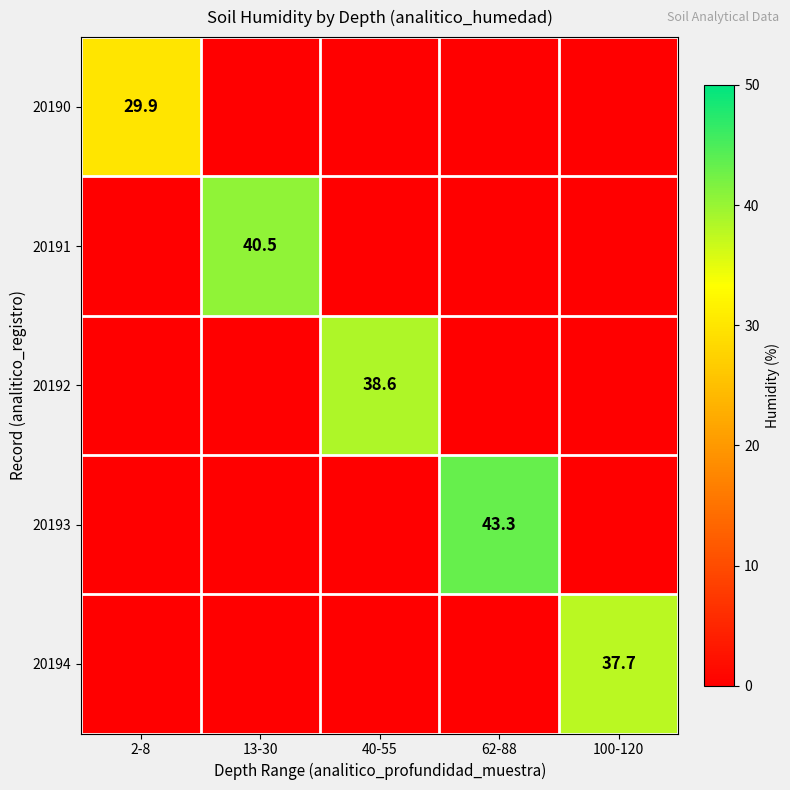

Is it true that 20191 equals 25.9 at 13-30?

False